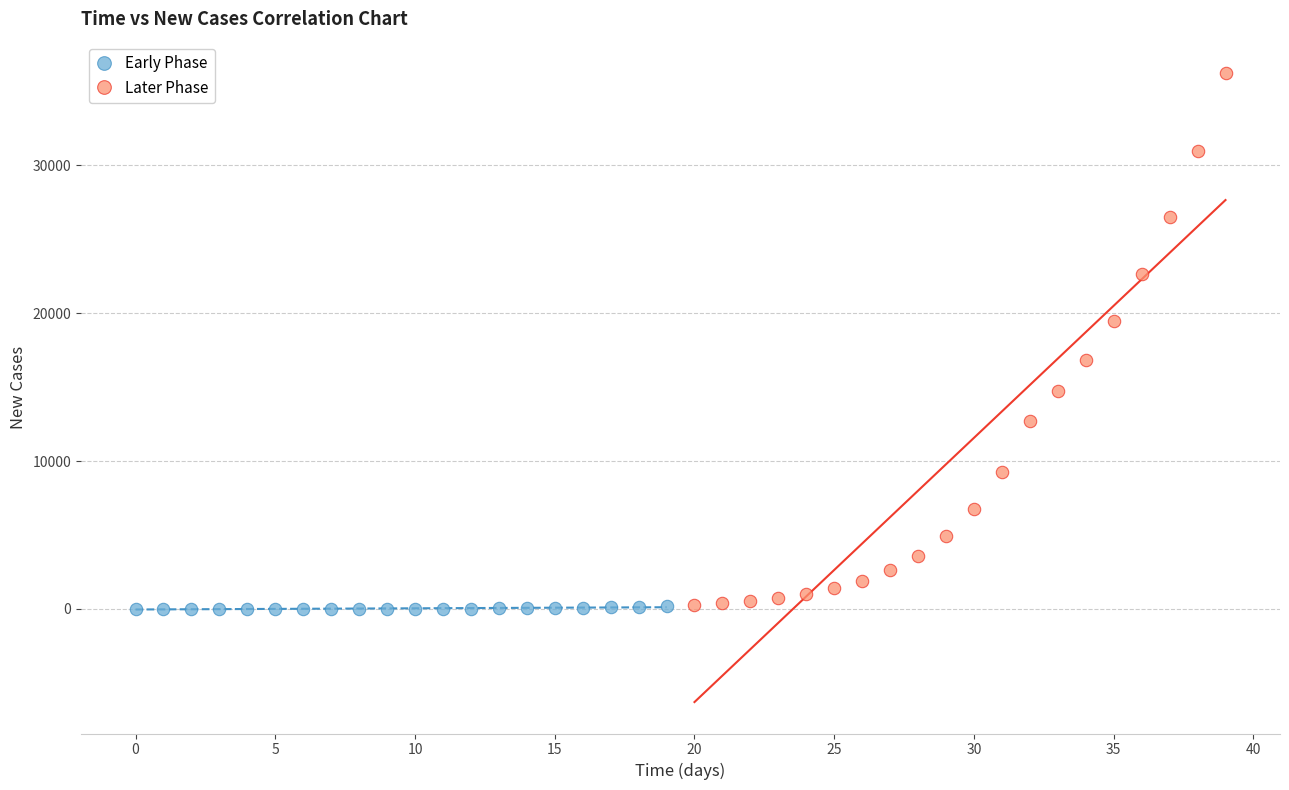

Which series has the widest spread of Y values?

Later Phase